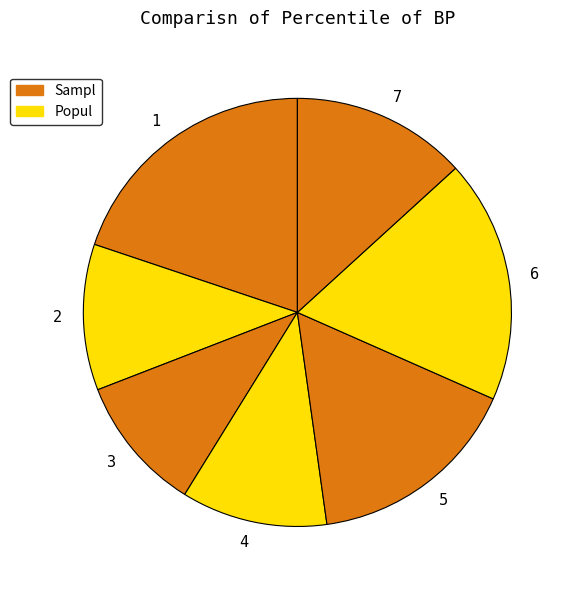

Combined, do 6 and 4 account for over 50%?

No